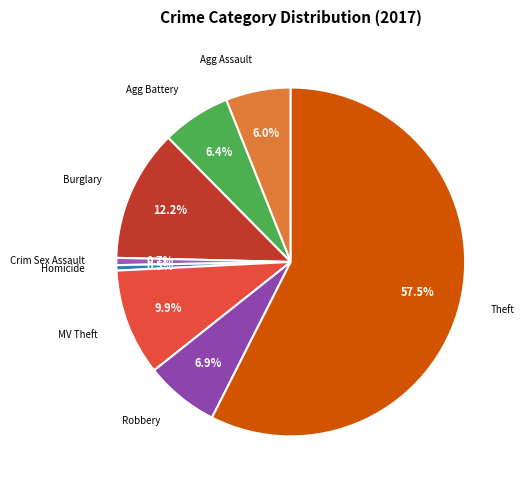

Rank the categories by value from lowest to highest.

Homicide, Criminal Sexual Assault, Aggravated Assault, Aggravated Battery, Robbery, Motor Vehicle Theft, Burglary, Theft